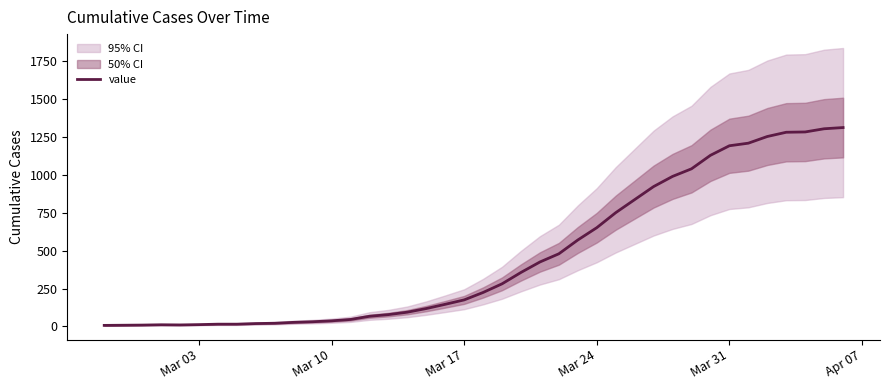

Reading right to left, what are all the values shown in this chart?

1311	1303	1282	1280	1252	1208	1191	1128	1039	989	922	836	750	651	570	479	425	356	281	224	175	146	118	94	78	67	46	37	31	27	21	19	15	15	12	10	11	9	8	7